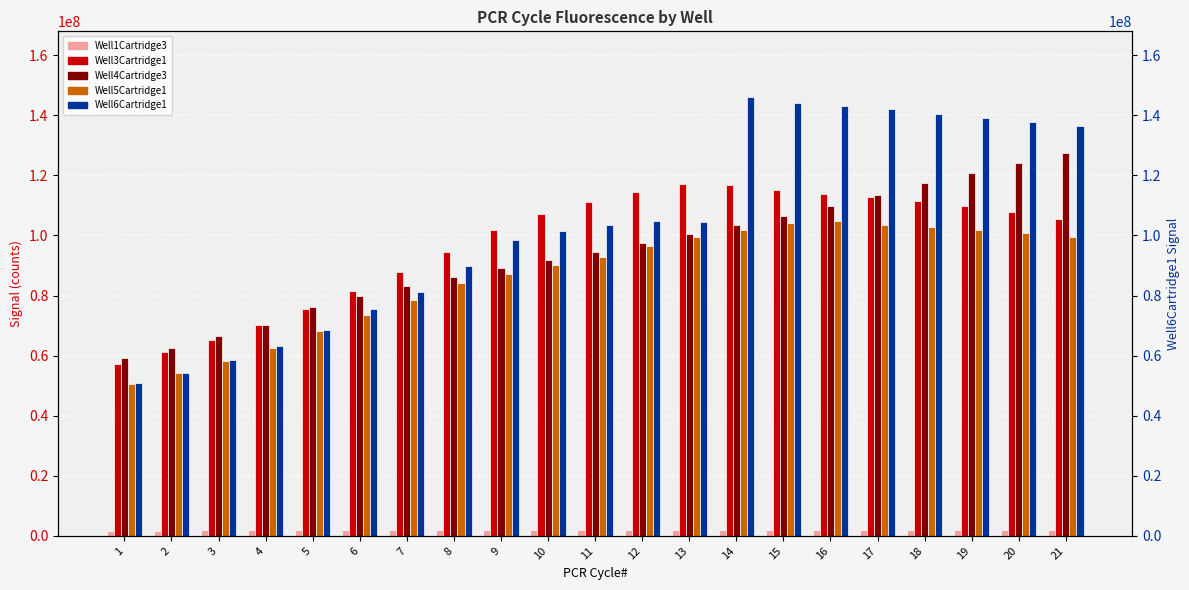

What is the maximum value shown in the chart?

146023181